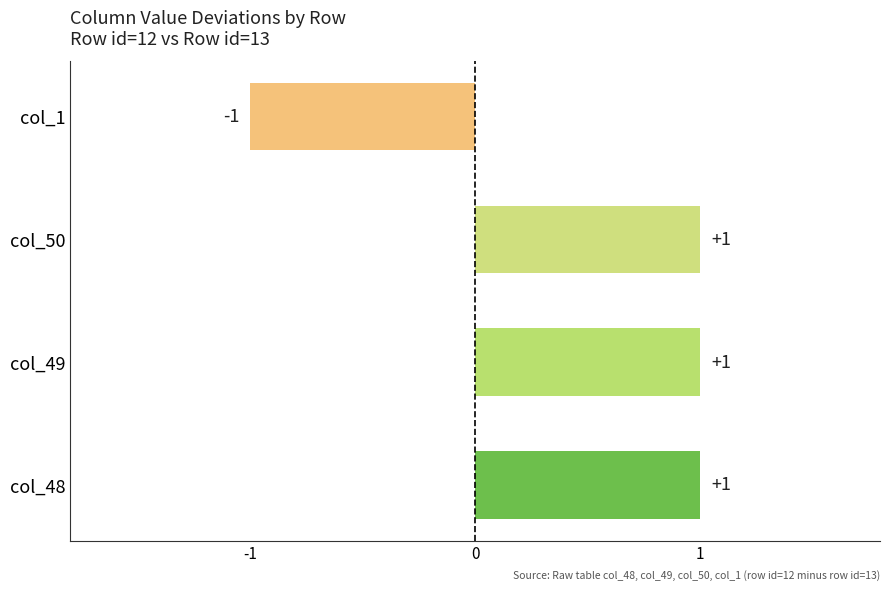

Does the chart contain stacked bars?

No